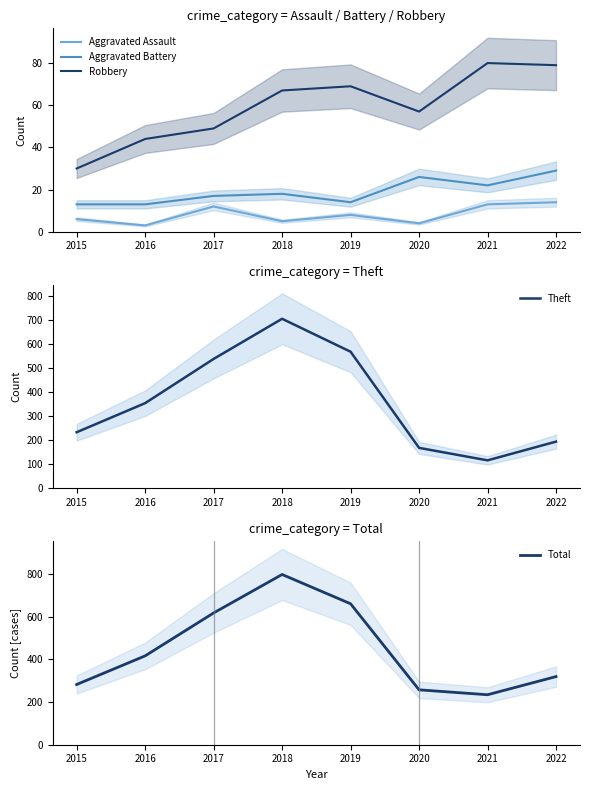

What is the total value across all series at 2020?

512